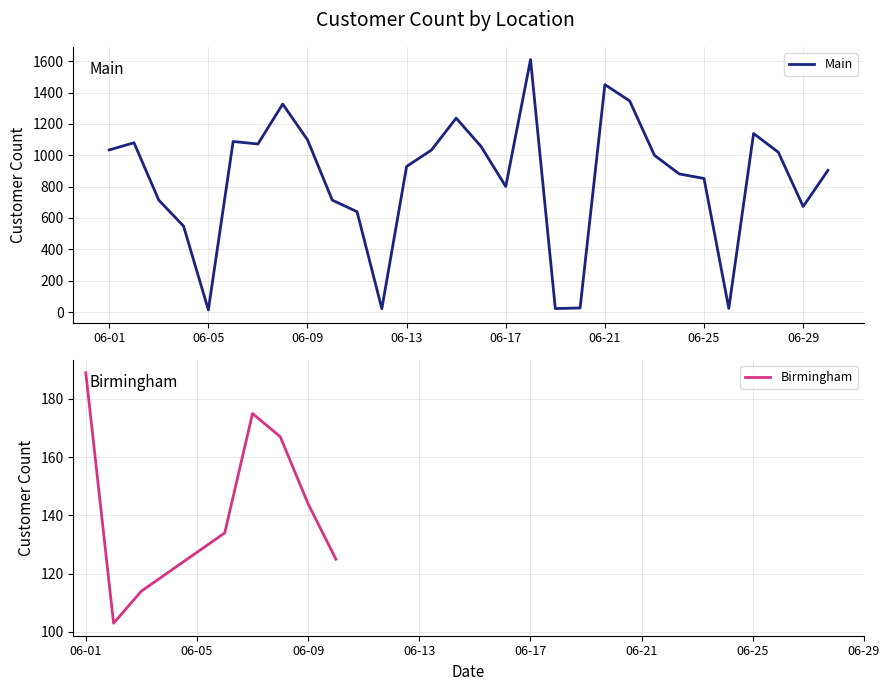

What is the sum of all values?

25355